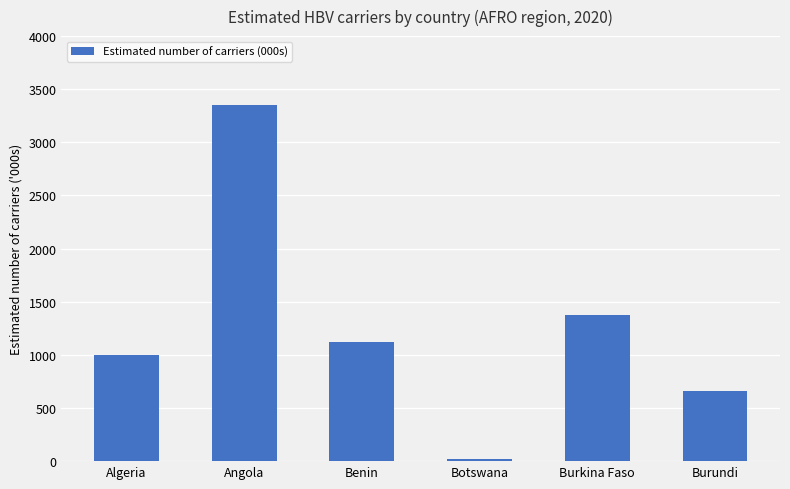

List the labels in order of value, largest first.

Angola, Burkina Faso, Benin, Algeria, Burundi, Botswana